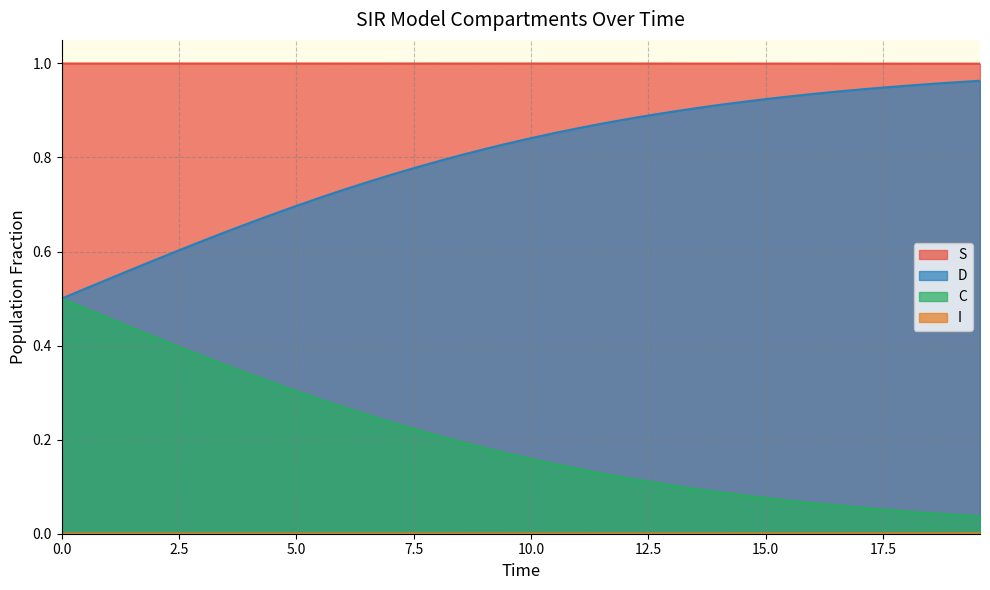

Which series has the largest total across all categories?

S